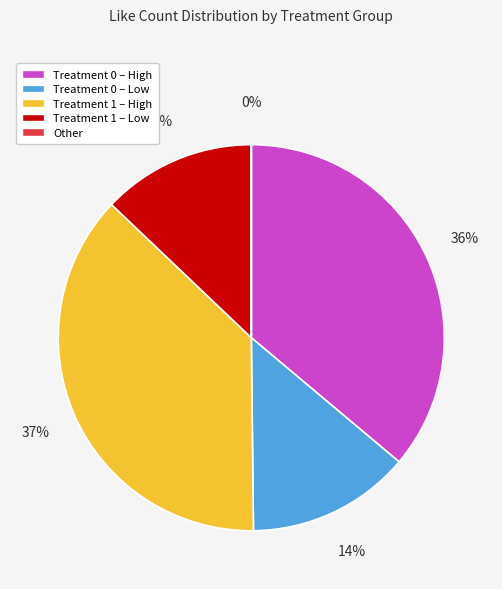

Is there a majority slice in this chart?

No